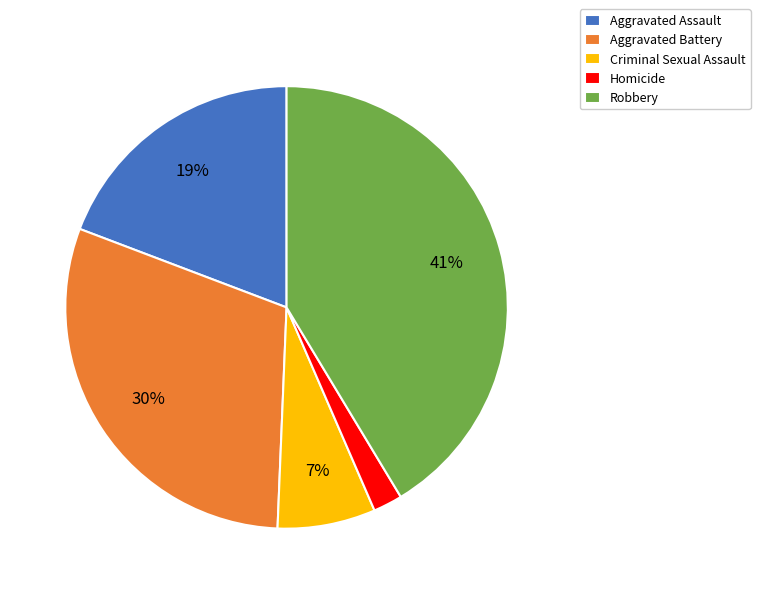

To the nearest percent, what is the difference between the Criminal Sexual Assault and Aggravated Assault slice percentages?

12%